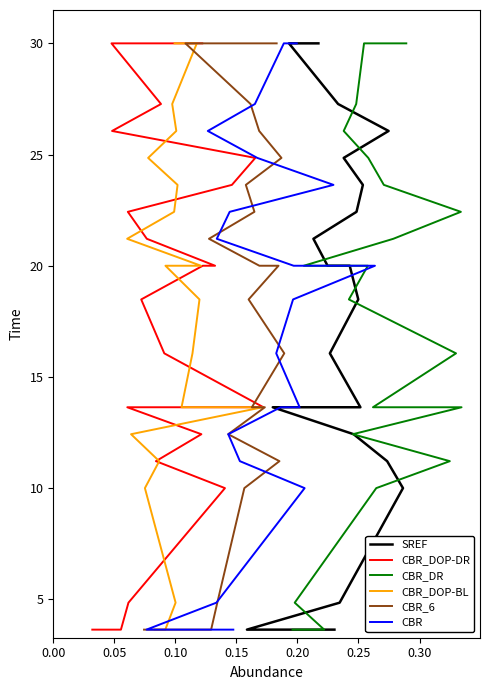

What is the value of the SREF point at the 13th from the left?

21.2